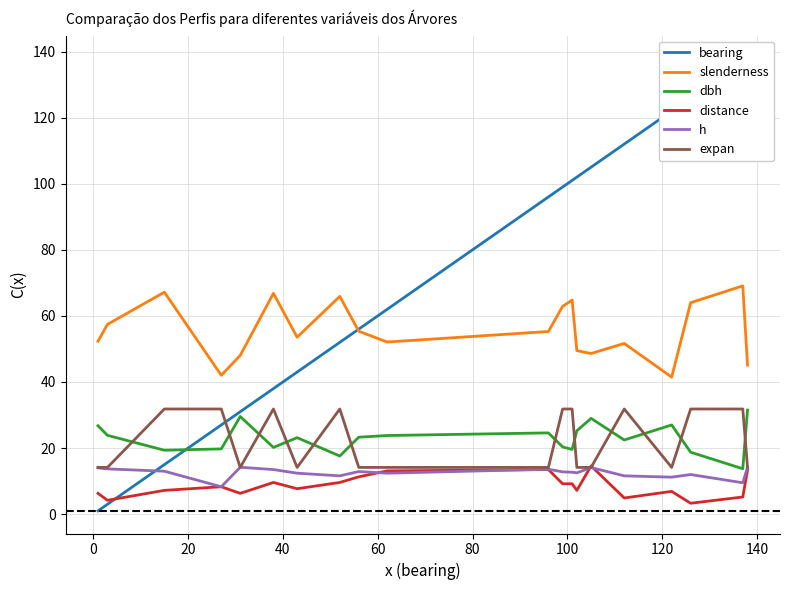

Which series has the largest total across all categories?

bearing